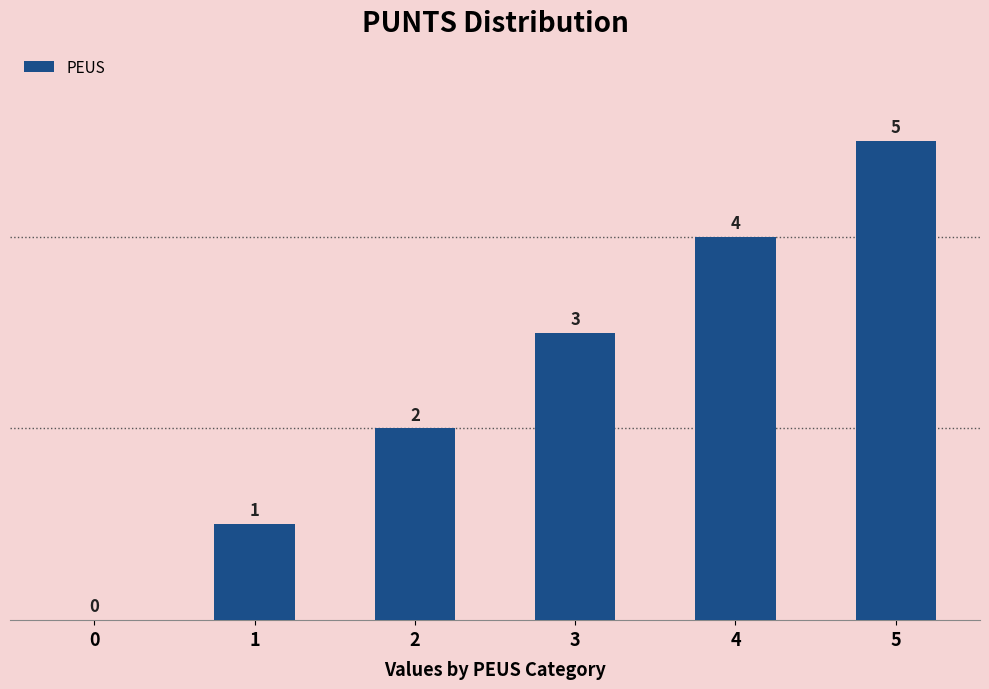

Are the bars horizontal?

No